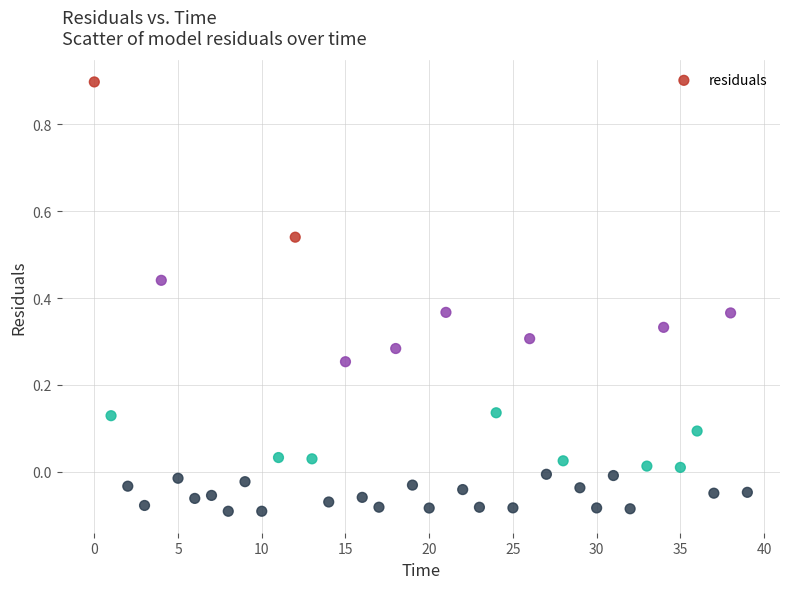

What is the range of Y values (max minus min)?

1.0